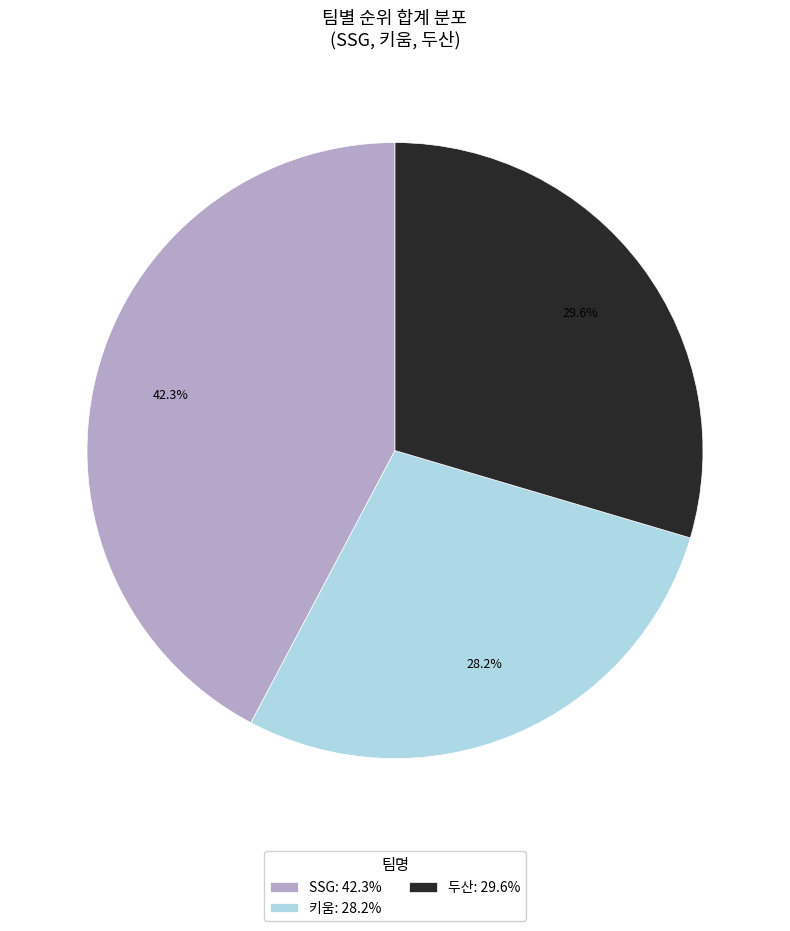

Count the number of slices in the pie.

3